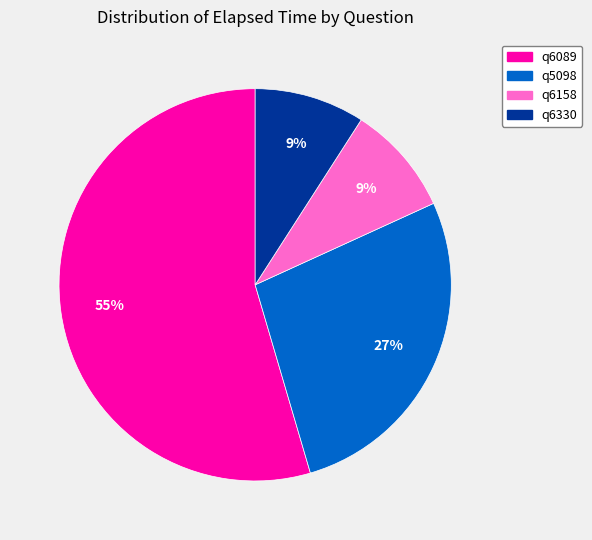

Combined, do q5098 and q6330 account for over 50%?

No